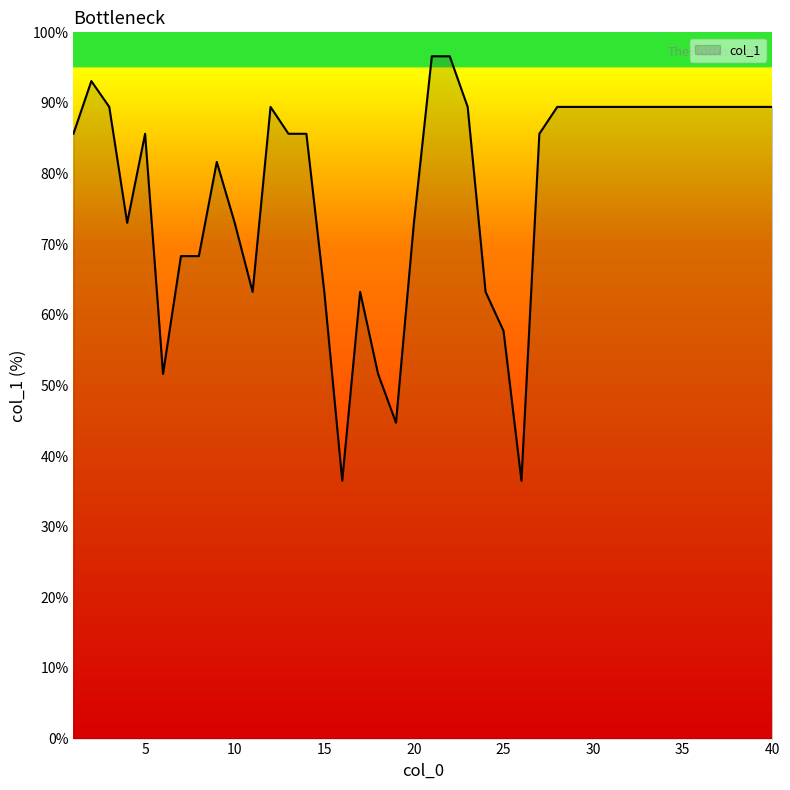

What is the greatest value displayed?

96.6